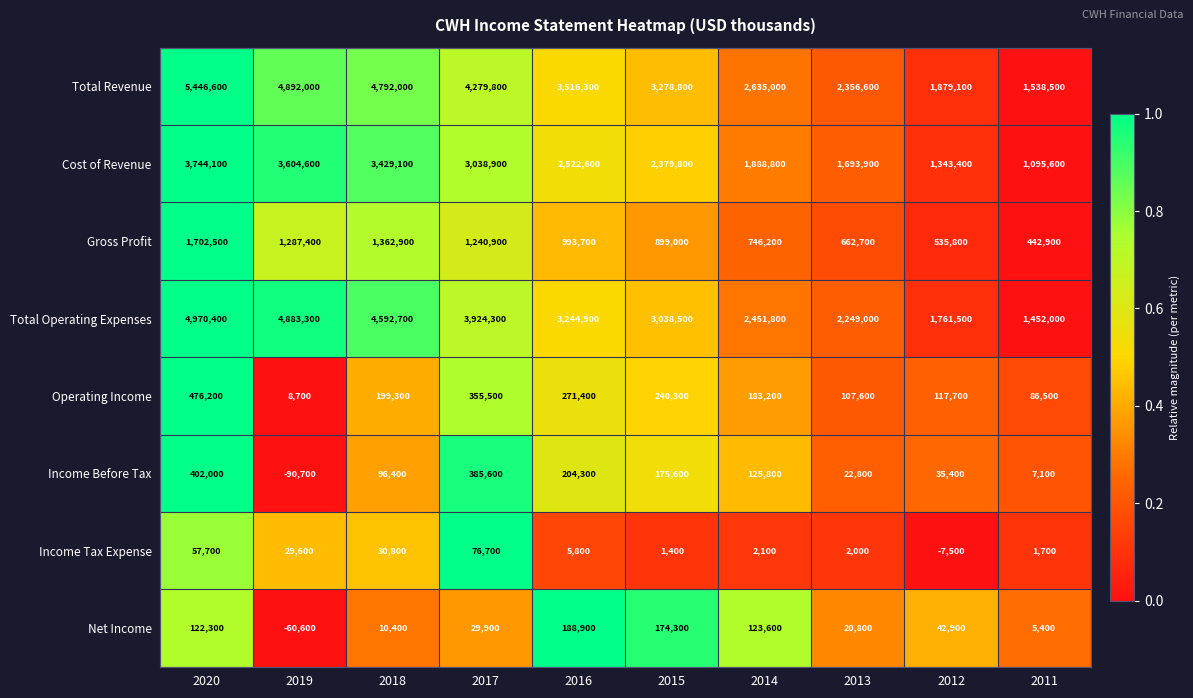

At which category is the sum across all series the highest?

2020